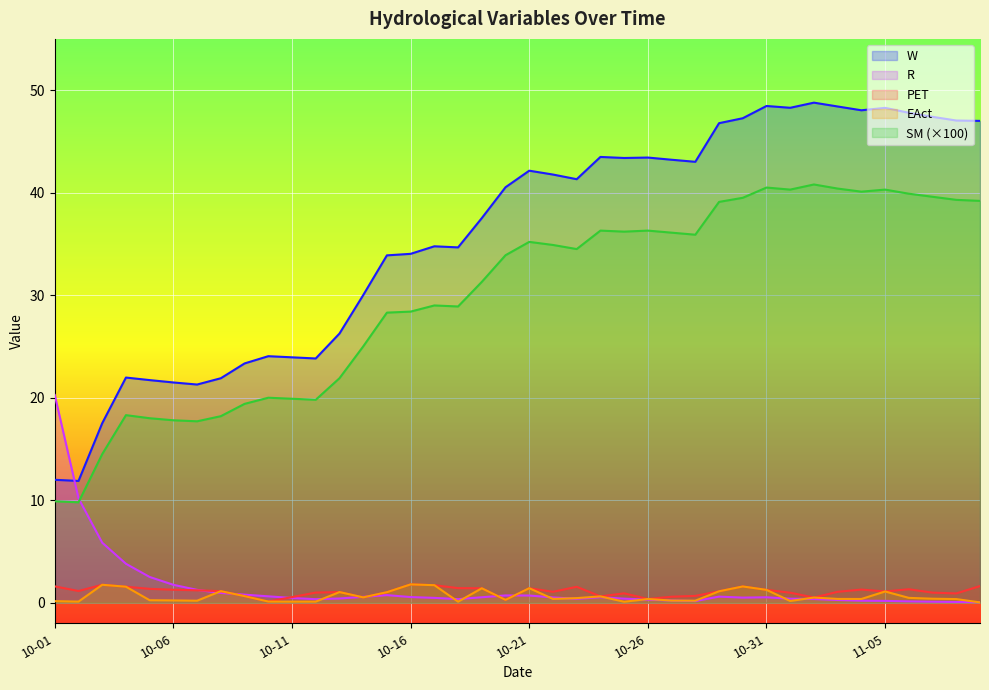

Reading left to right, transcribe all the data shown in this chart.

W: 12.0	11.9	17.5	22.0	21.7	21.5	21.3	21.9	23.3	24.1	23.9	23.8	26.3	30.0	33.9	34.0	34.8	34.7	37.5	40.5	42.1	41.8	41.3	43.5	43.4	43.4	43.2	43.0	46.8	47.3	48.5	48.3	48.8	48.4	48.0	48.3	47.8	47.4	47.0	47.0
PET: 1.6	1.1	1.8	1.6	1.4	1.3	1.2	1.1	0.6	0.1	0.6	1.0	1.0	0.5	1.0	1.8	1.7	1.4	1.4	0.3	1.4	1.1	1.6	0.6	0.9	0.4	0.6	0.7	1.1	1.6	1.3	1.0	0.5	1.1	1.3	1.1	1.3	1.0	0.9	1.6
EAct: 0.2	0.1	1.8	1.6	0.2	0.2	0.2	1.1	0.6	0.1	0.1	0.1	1.0	0.5	1.0	1.8	1.7	0.1	1.4	0.3	1.4	0.4	0.5	0.6	0.1	0.4	0.2	0.2	1.1	1.6	1.3	0.2	0.5	0.4	0.4	1.1	0.5	0.4	0.4	0.0
SM: 9.9	9.8	14.5	18.3	18.0	17.8	17.7	18.2	19.4	20.0	19.9	19.8	21.9	25.0	28.3	28.4	29.0	28.9	31.3	33.9	35.2	34.9	34.5	36.3	36.2	36.3	36.1	35.9	39.1	39.5	40.5	40.3	40.8	40.4	40.1	40.3	39.9	39.6	39.3	39.2
R: 20.3	10.2	5.9	3.8	2.5	1.8	1.3	1.0	0.8	0.6	0.5	0.3	0.4	0.6	0.7	0.6	0.5	0.4	0.5	0.7	0.7	0.5	0.4	0.5	0.4	0.3	0.2	0.2	0.6	0.5	0.5	0.4	0.4	0.3	0.2	0.2	0.1	0.1	0.1	0.1